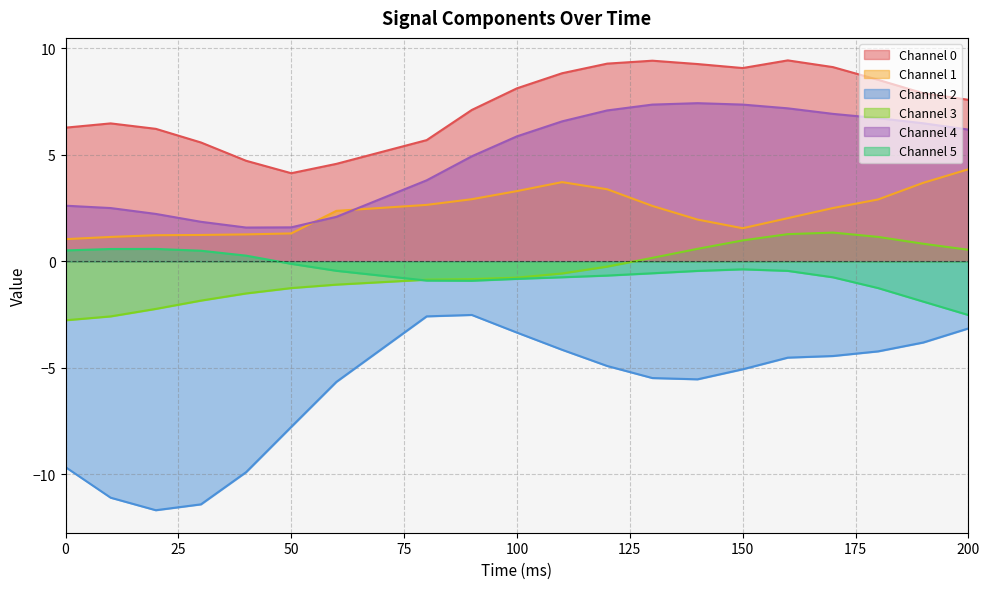

Which series has the largest range (max minus min)?

Channel 2